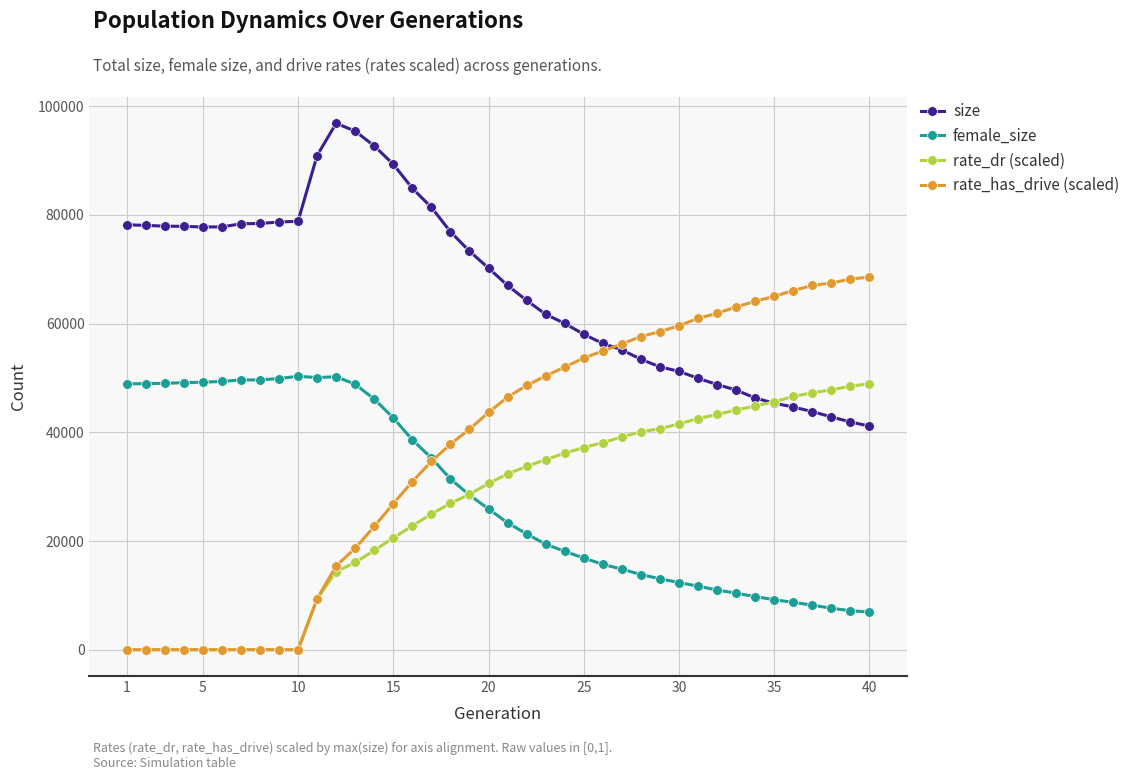

What is the highest value of the female_size series?

50308.0